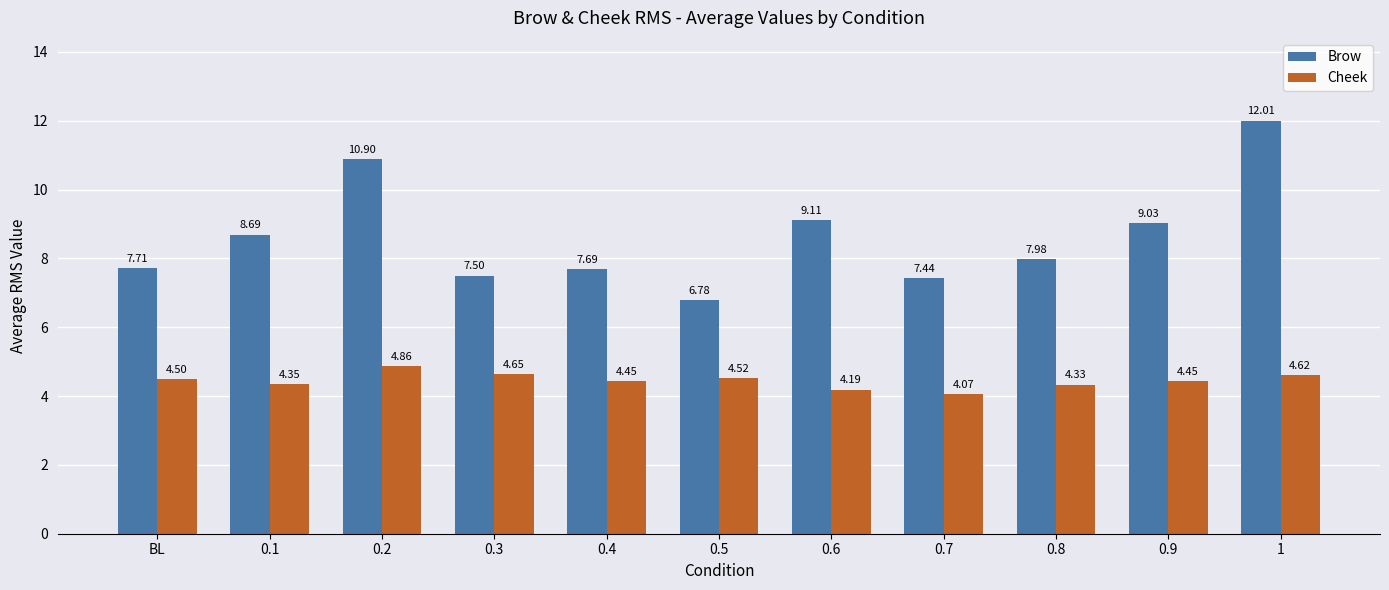

Which category has the highest value in the Cheek series?

0.2